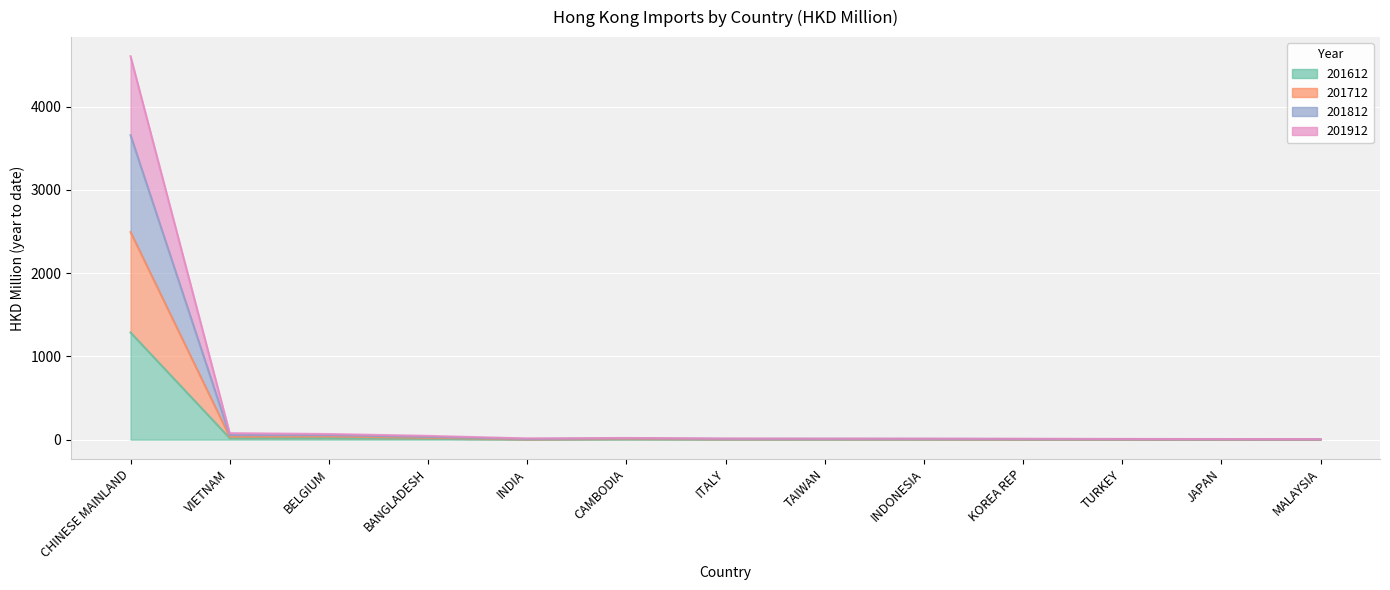

At how many categories does at least one series exceed 760?

1